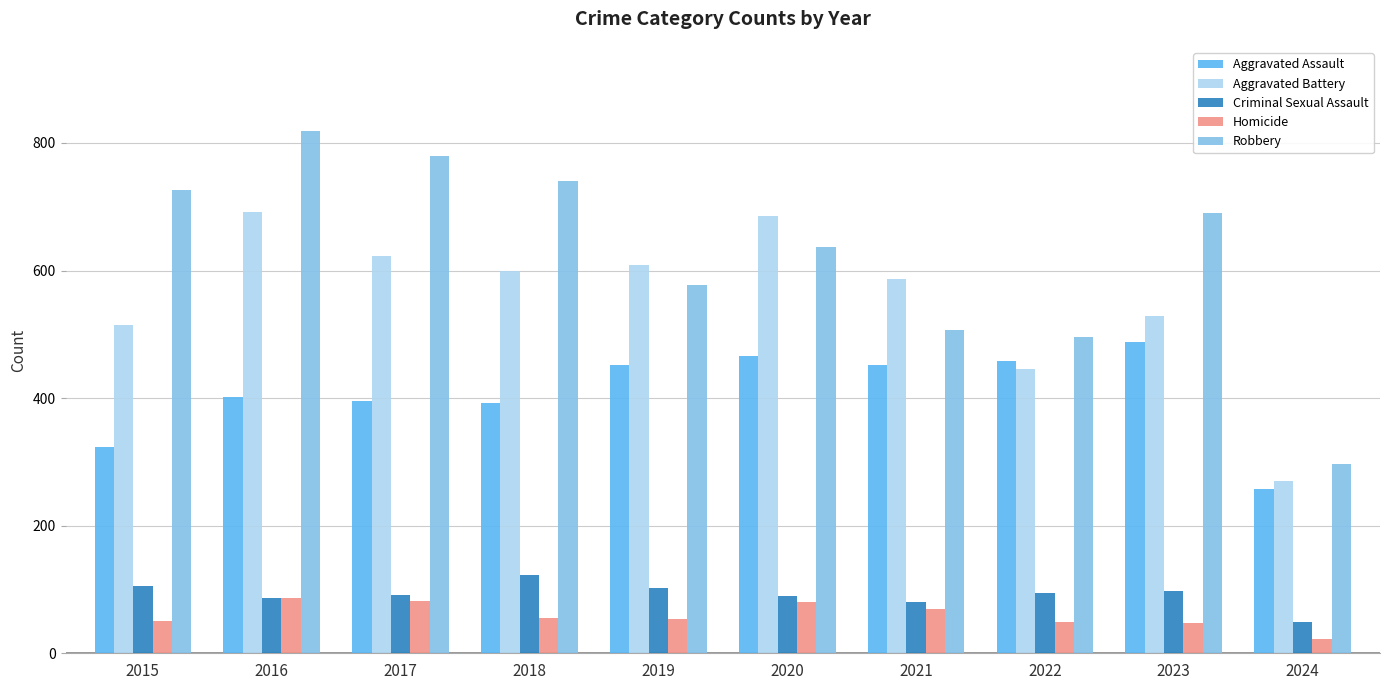

What is the difference between the Homicide values at 2018 and 2023?

8